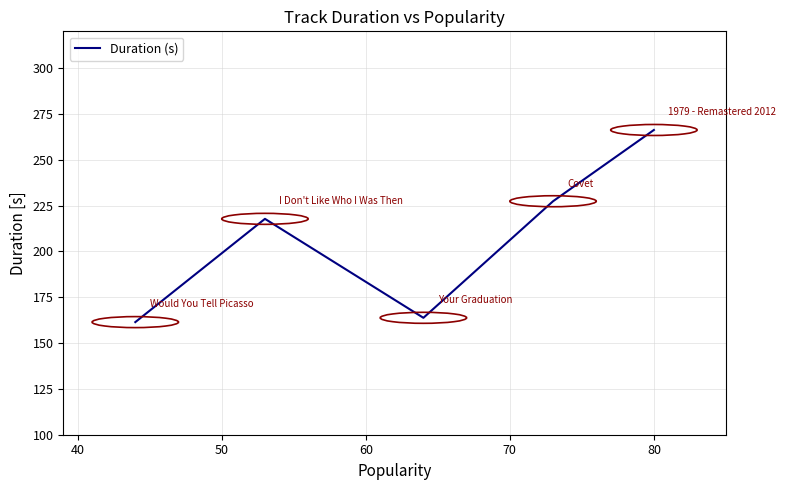

What is the minimum value shown in the chart?

161.4